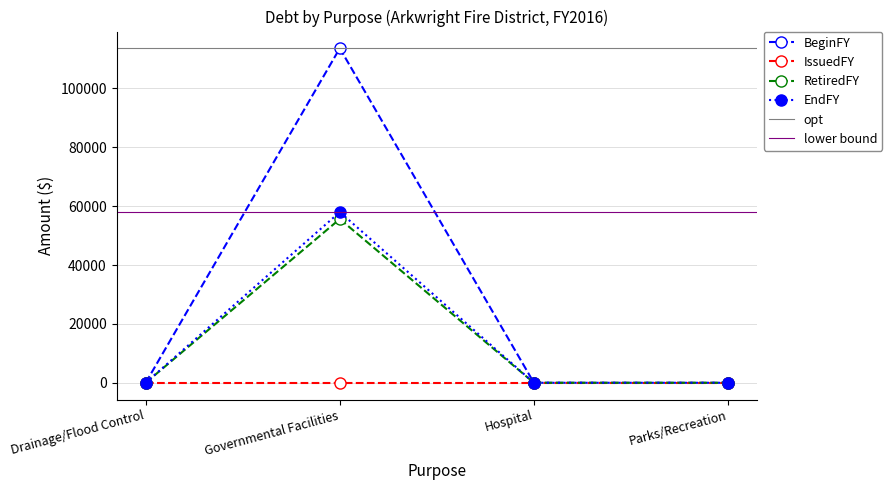

Does the chart have visible grid lines?

Yes